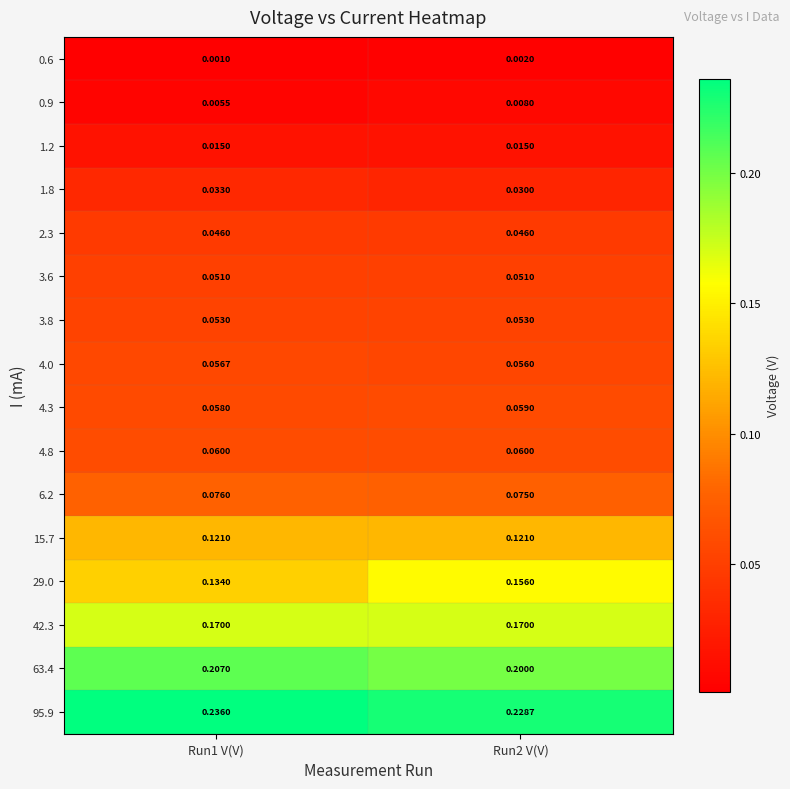

Count the number of data series in this chart.

16